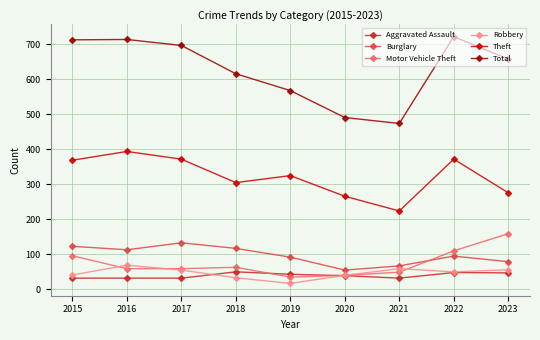

Which series has the largest range (max minus min)?

Total